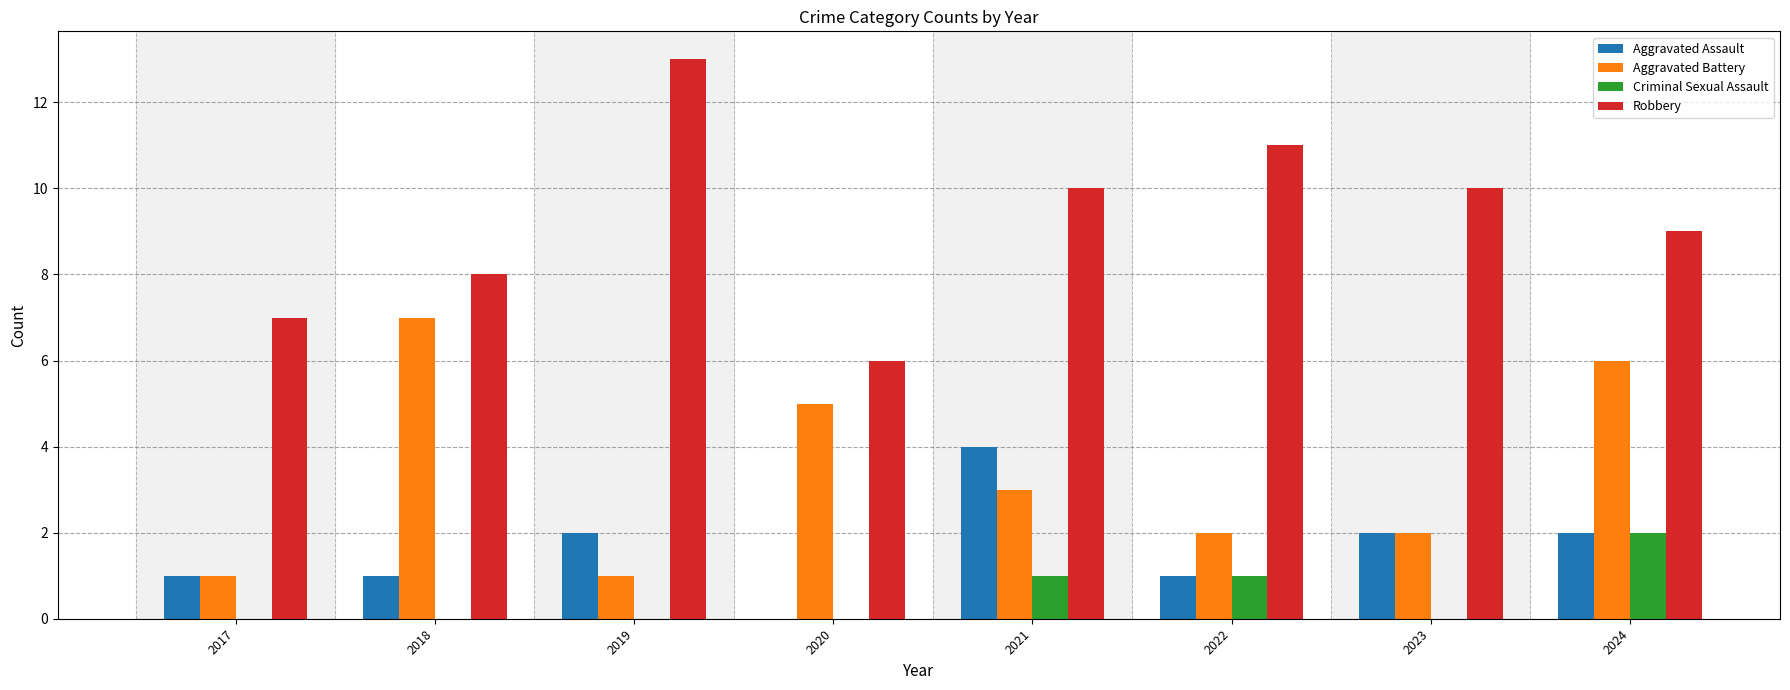

What are all the series names shown in the legend?

Aggravated Assault, Aggravated Battery, Criminal Sexual Assault, Robbery